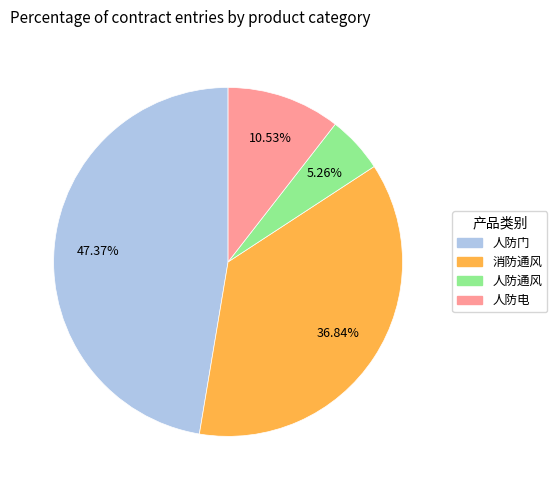

Which category has the biggest portion of the pie?

人防门